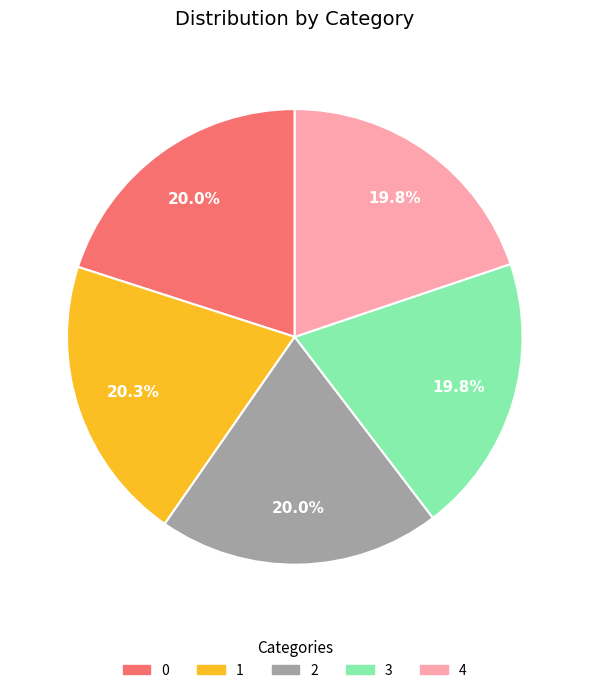

Is it true that 1 is 27% of the pie?

False